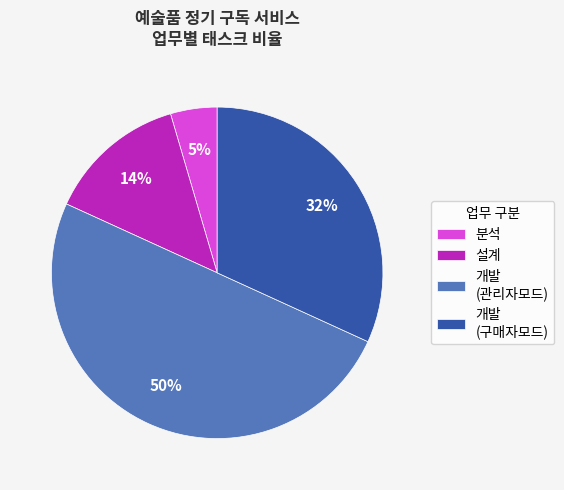

Rank the categories by value from highest to lowest.

개발 (관리자모드), 개발 (구매자모드), 설계, 분석